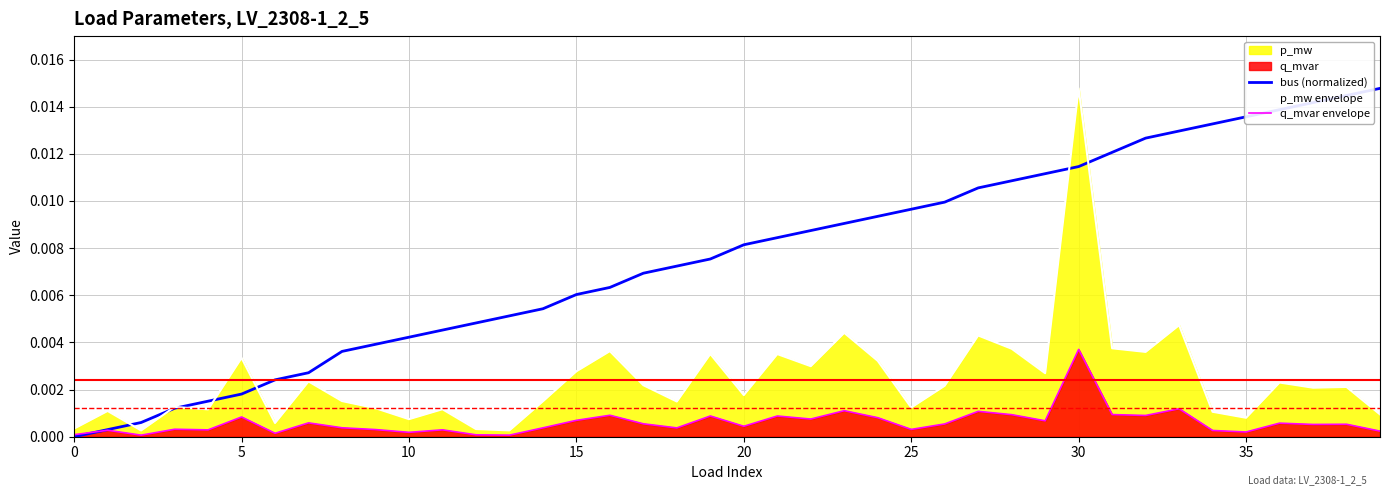

List the series in order of their overall mean, lowest first.

q_mvar envelope, p_mw envelope, bus (normalized)